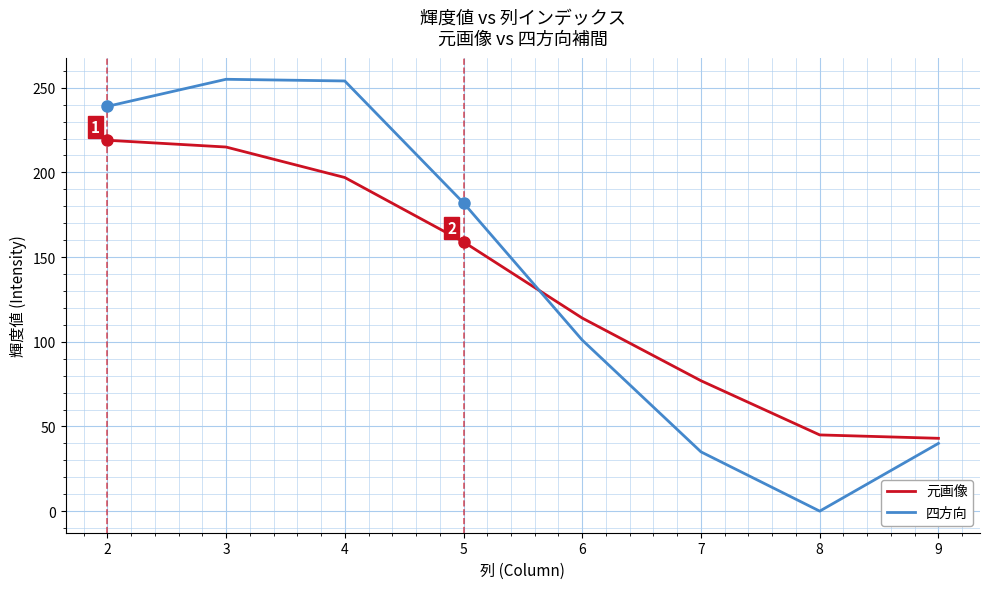

The value of 四方向 at 9 is 21. True or false?

False